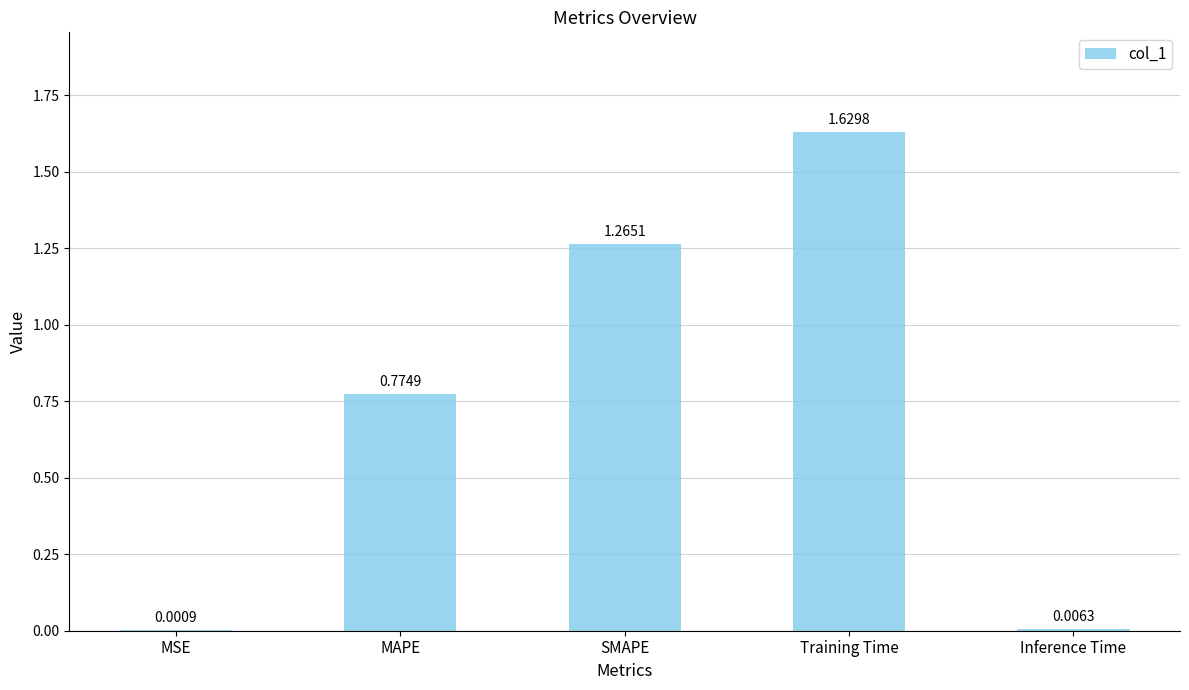

What is the sum of the values at Training Time and SMAPE?

2.9